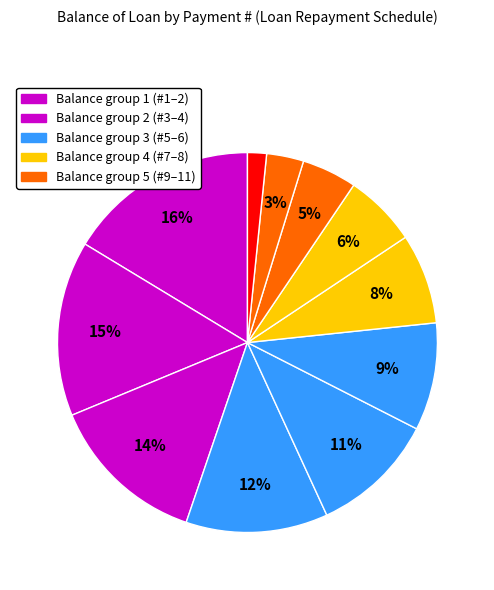

Count the number of slices in the pie.

11